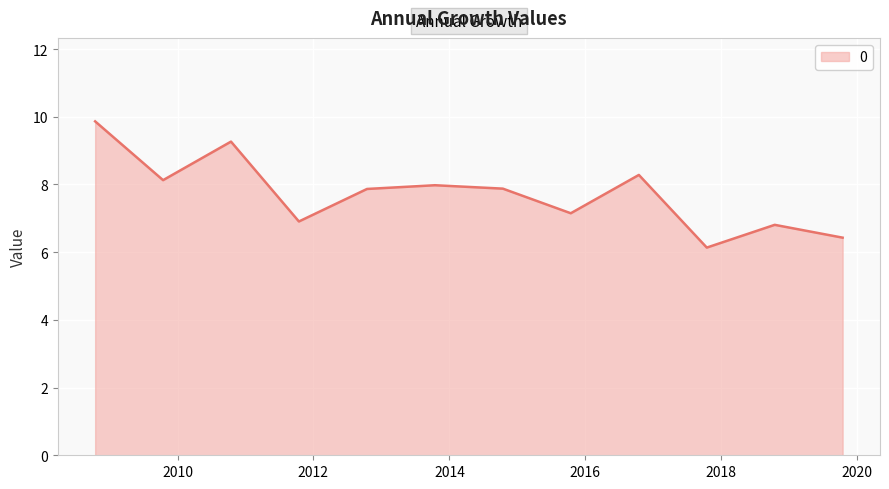

How many interior local valleys (lower than both neighbors) does the data have?

4